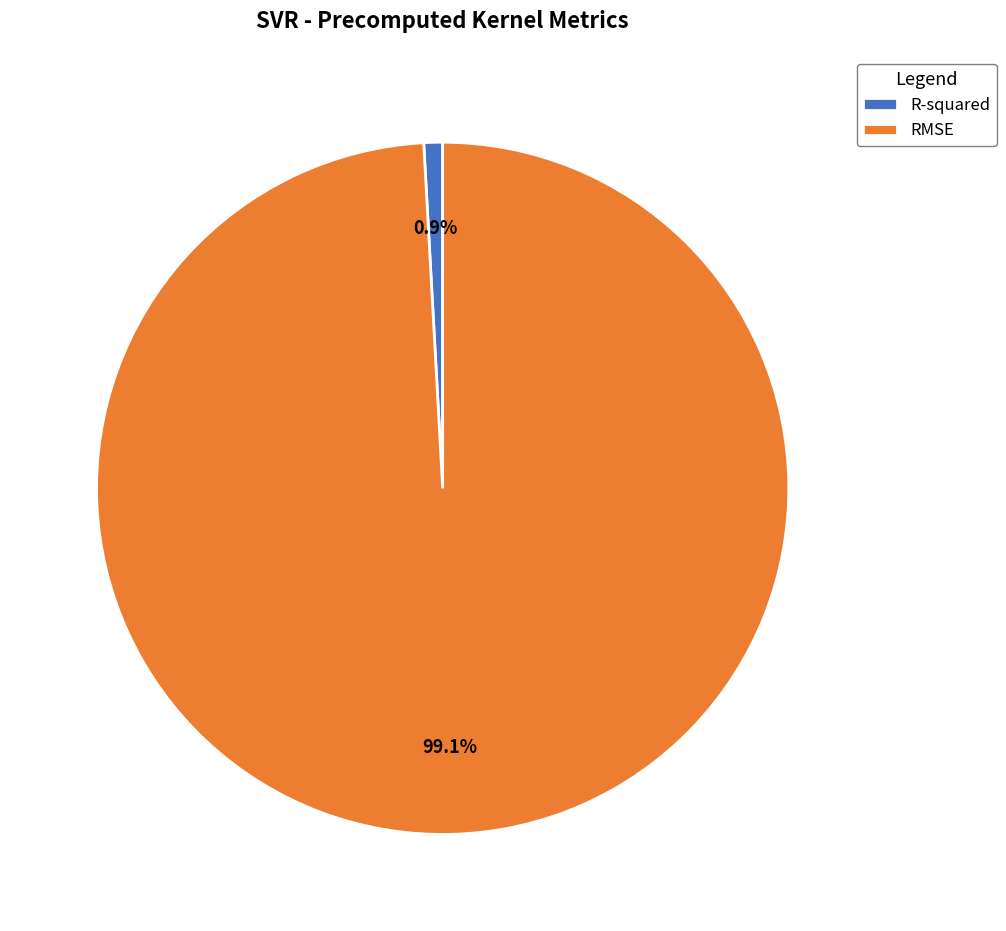

Count the number of slices in the pie.

2